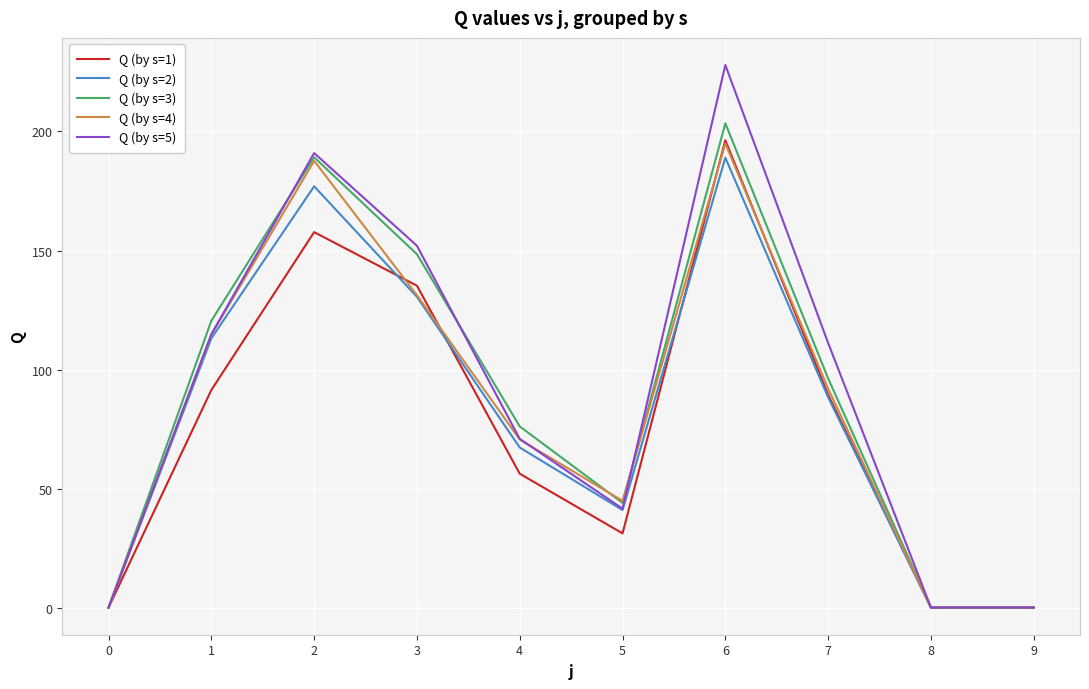

Which series has the largest range (max minus min)?

Q (by s=5)